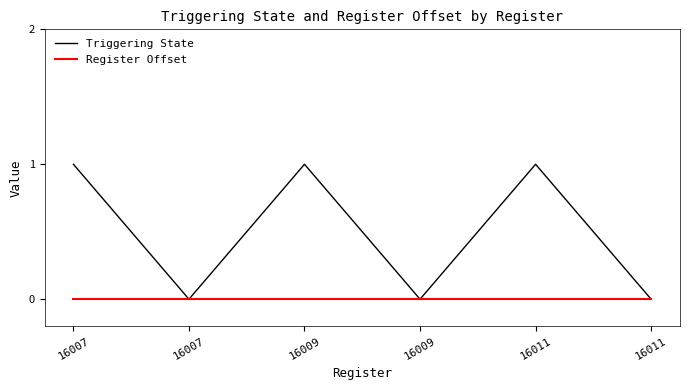

What are all the series names shown in the legend?

Triggering State, Register Offset